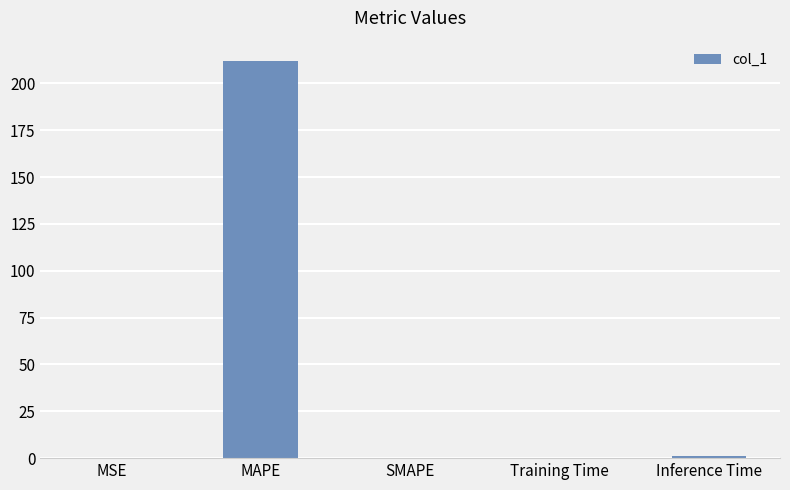

At which category does the chart reach its peak across all series?

MAPE